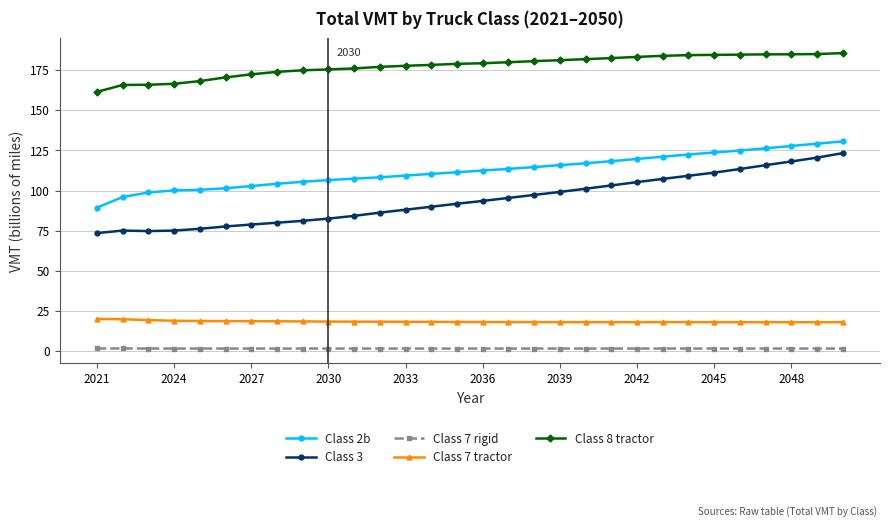

List the series in order of their peak value, highest first.

Class 8 tractor, Class 2b, Class 3, Class 7 tractor, Class 7 rigid